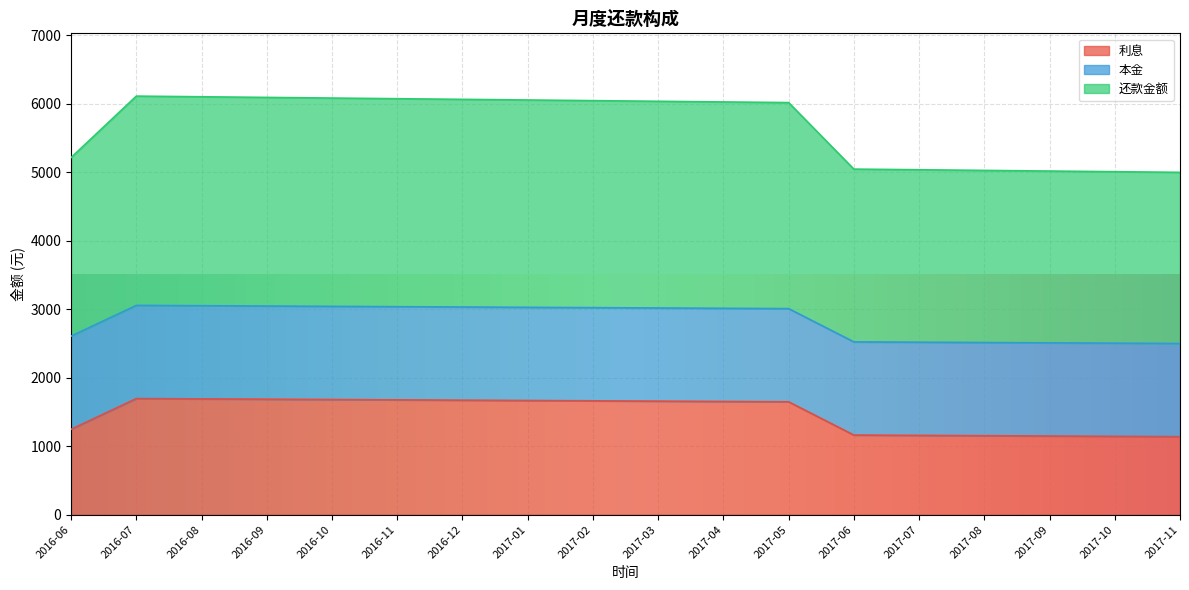

What is the total value across all series at 2017-08?

5029.0